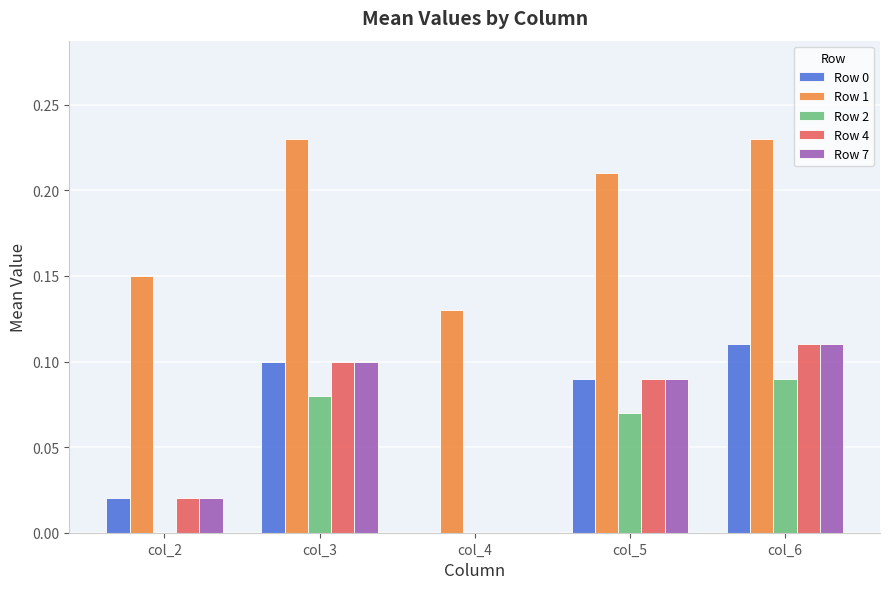

What is the sum of all Row 0 values?

0.3